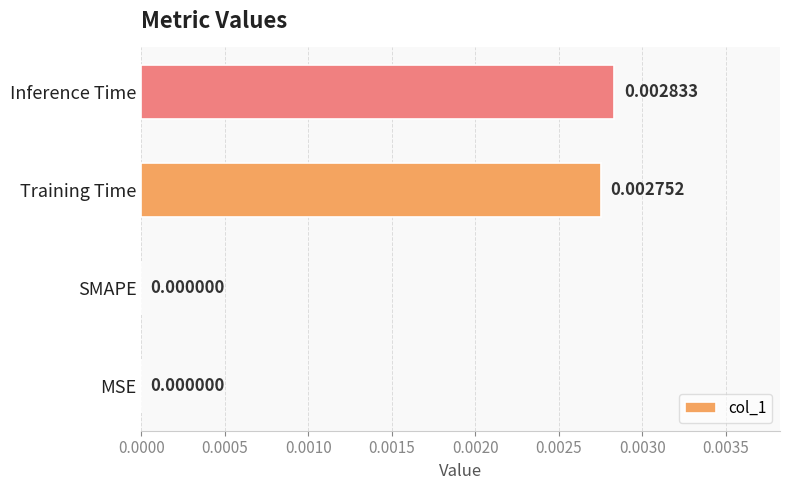

Between Training Time and SMAPE, which is larger?

Training Time